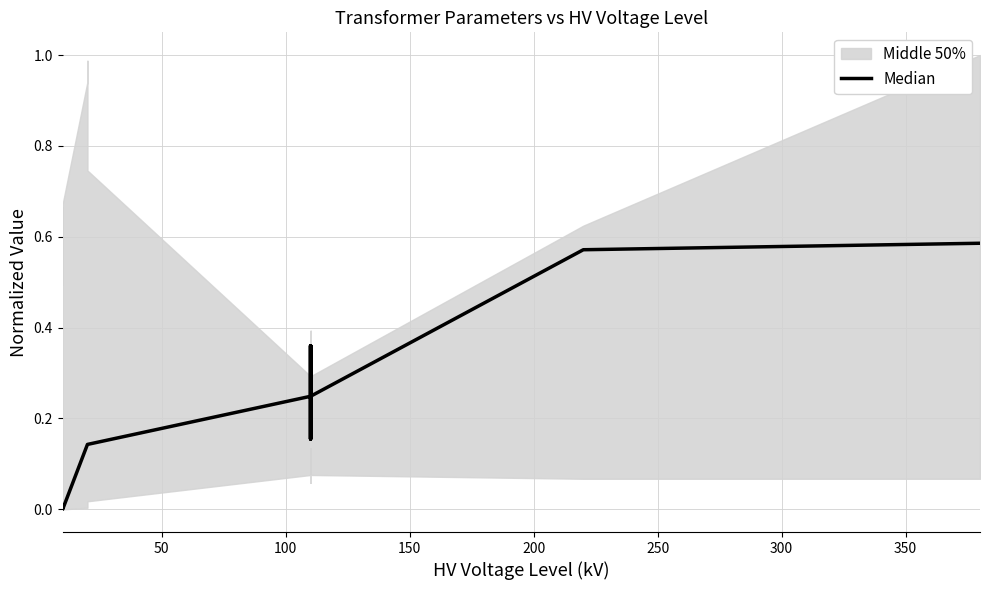

How many points are higher than both their immediate neighbors (excluding endpoints)?

3